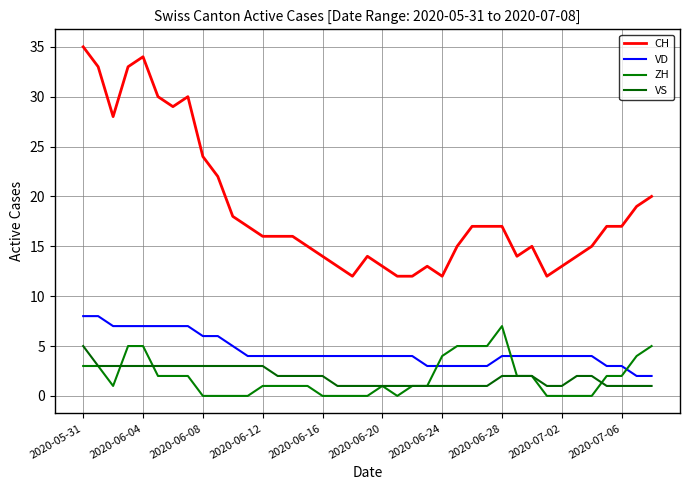

Does the chart have visible grid lines?

Yes